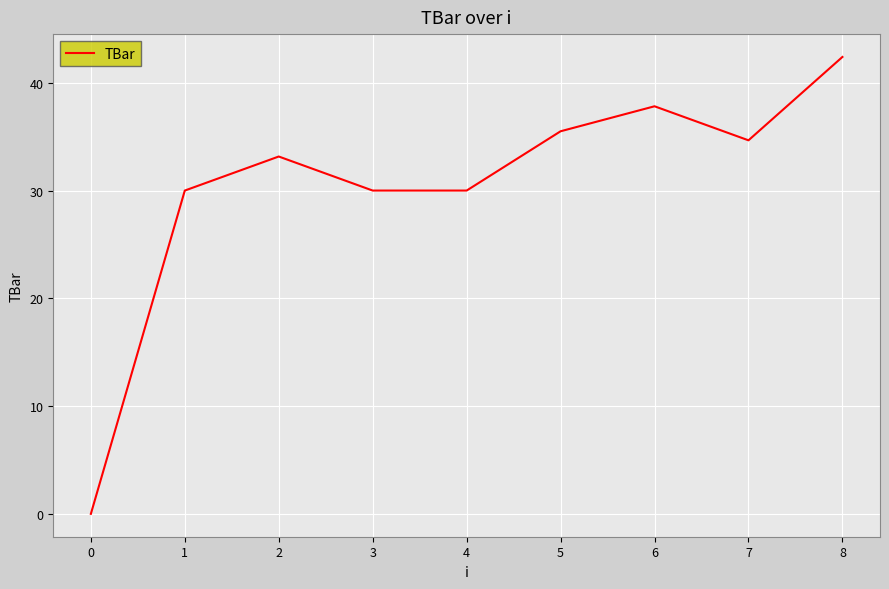

What is the ratio of the value at 3 to the value at 1?

1.0